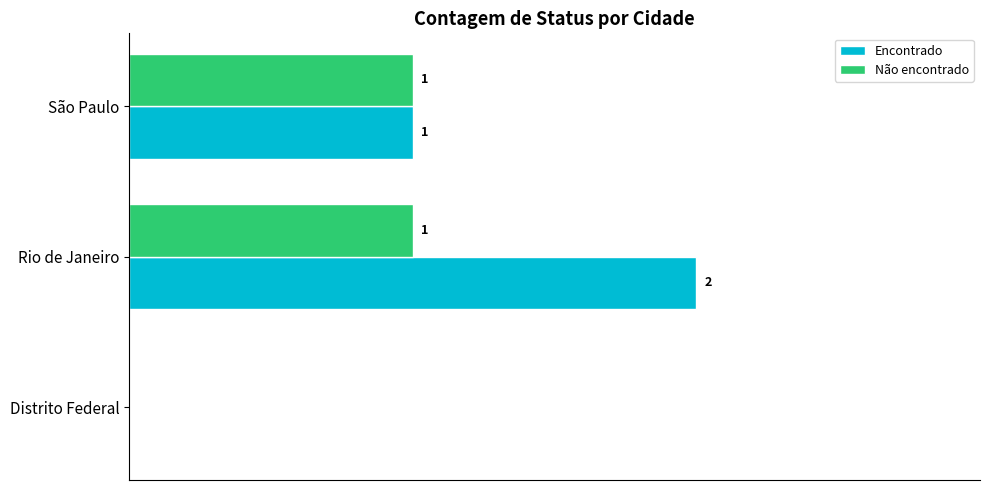

Which series changed the most between Rio de Janeiro and São Paulo?

Encontrado